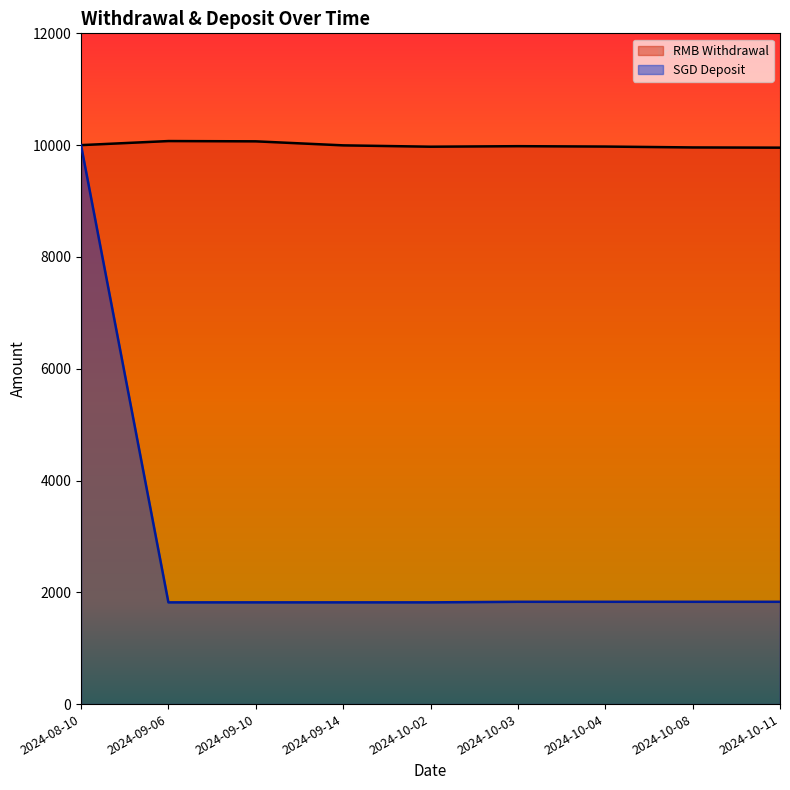

Rank the series by their average value, from lowest to highest.

SGD Deposit, RMB Withdrawal